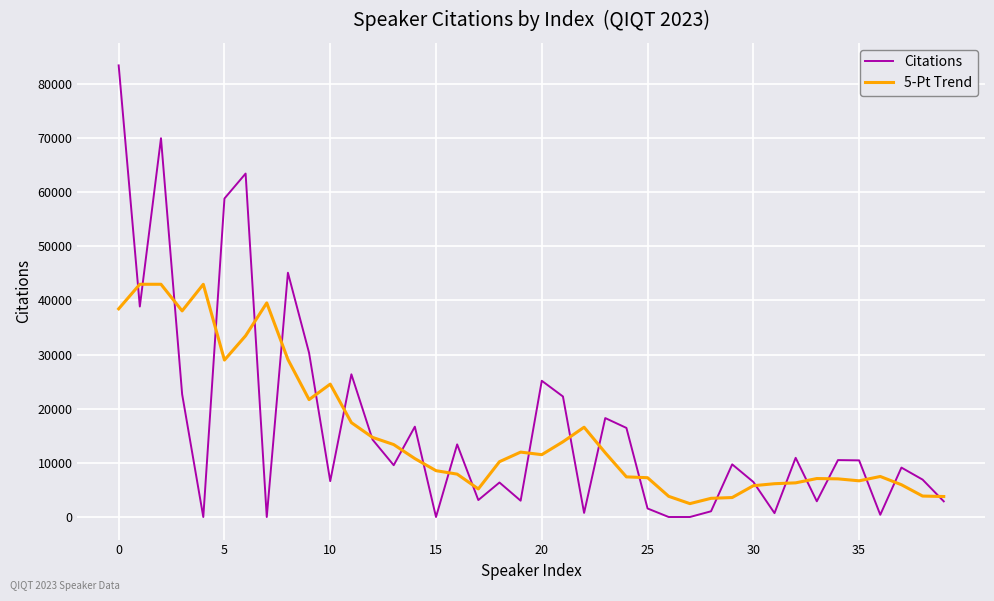

What is the difference between the maximum and minimum values in the 5-Pt Trend series?

40496.6